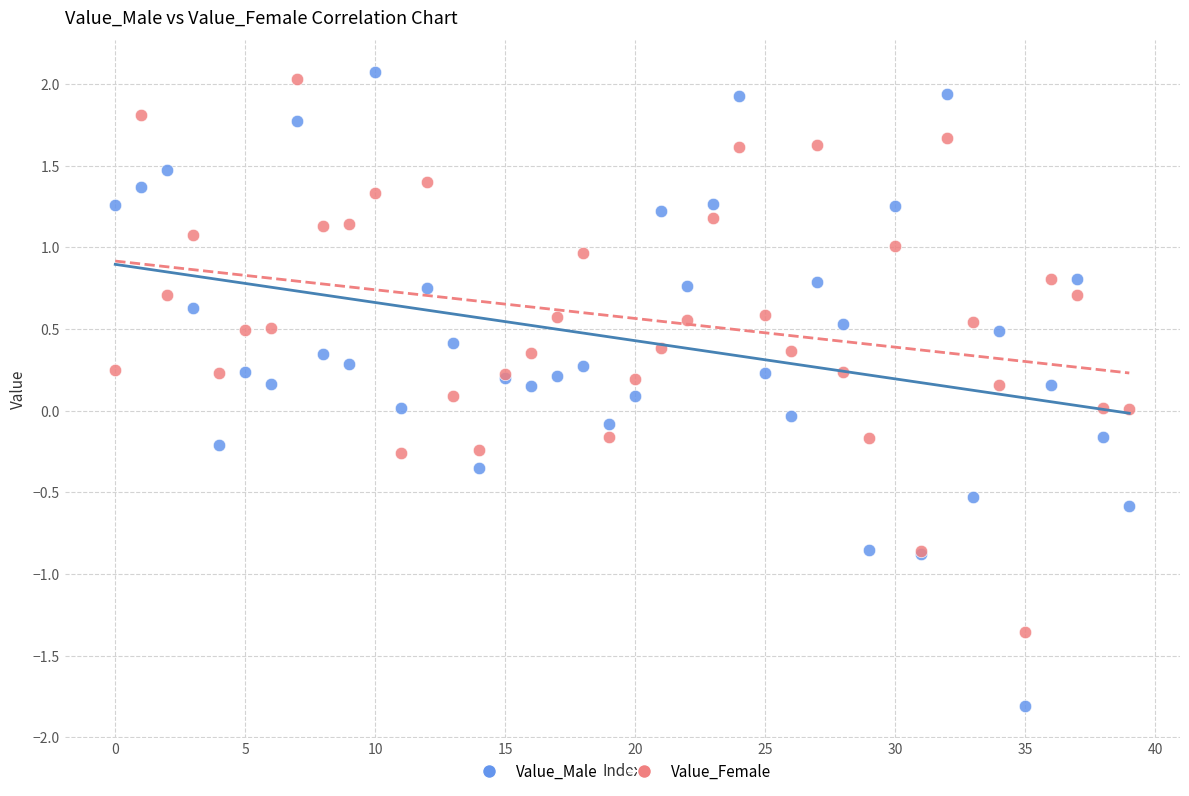

Which series reaches the minimum Y coordinate?

Value_Male